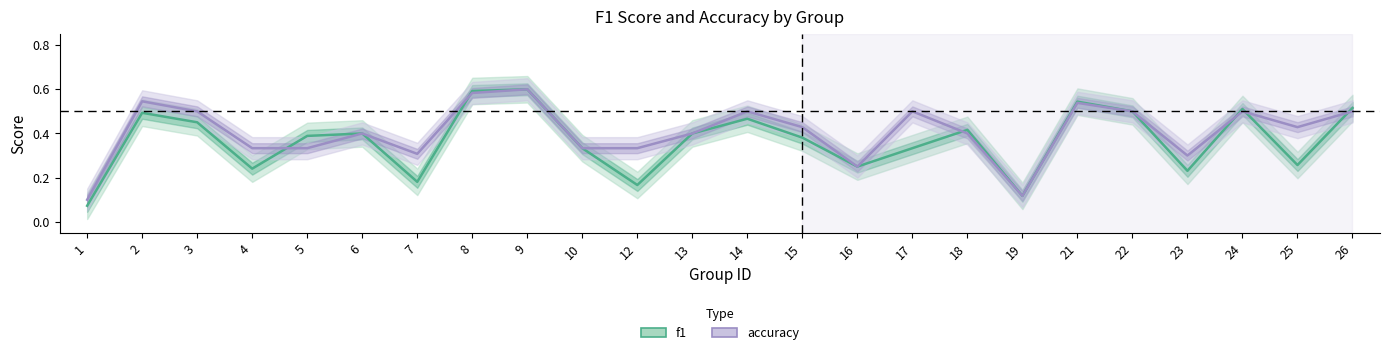

What is the difference between the maximum and minimum values in the accuracy series?

0.5